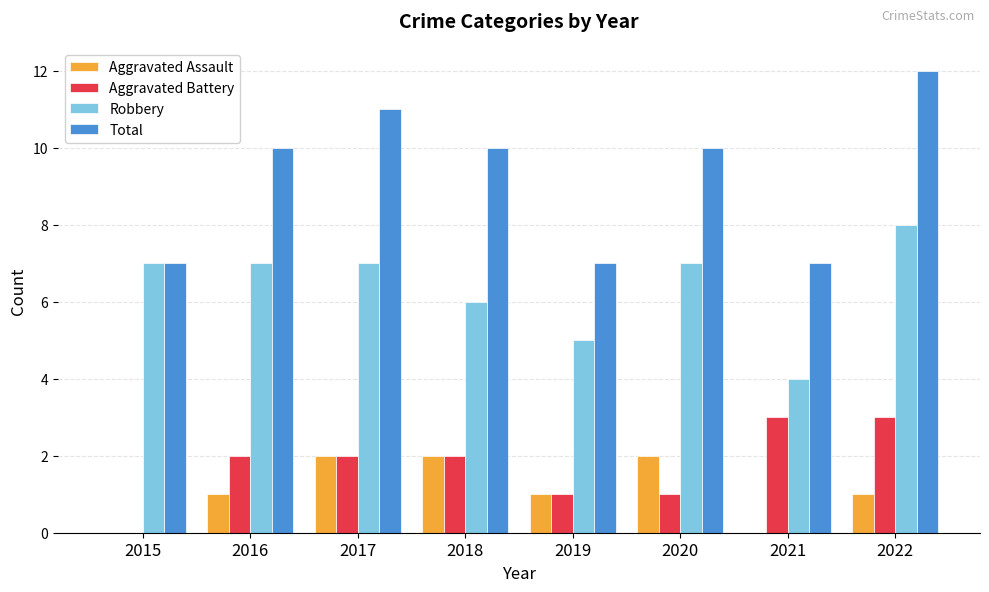

Is it true that Robbery equals 3 at 2015?

False